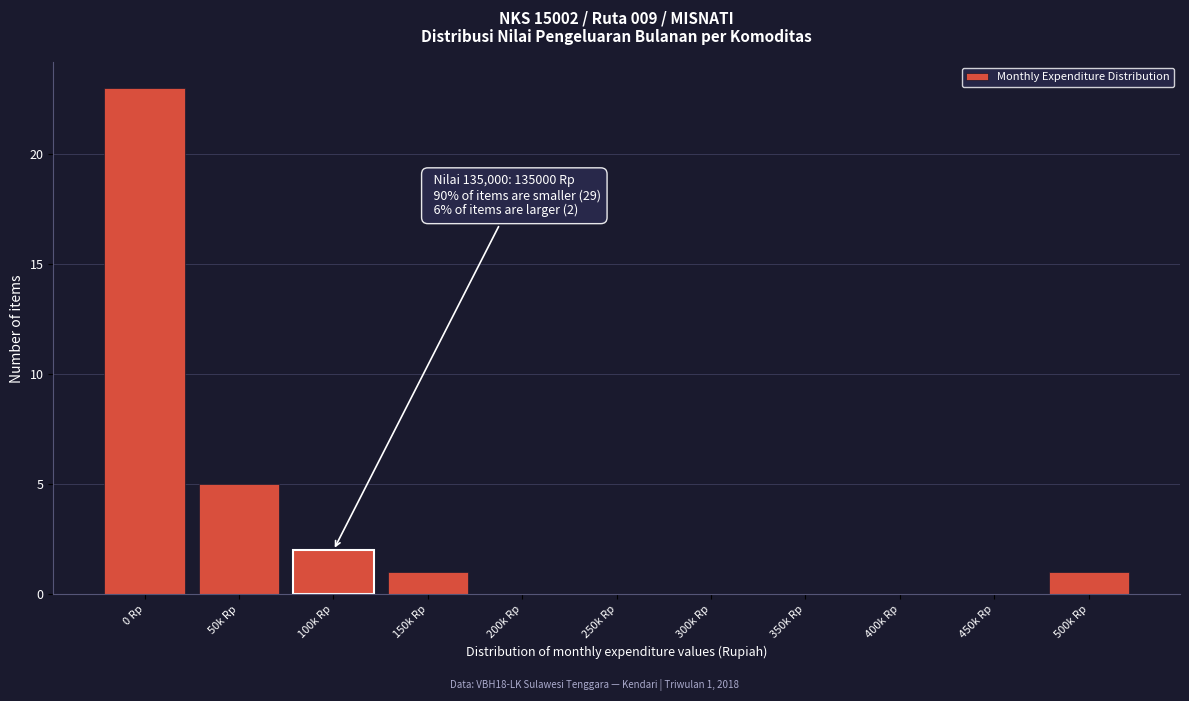

Reading left to right, extract all data points from this chart.

0 Rp=23	50k Rp=5	100k Rp=2	150k Rp=1	200k Rp=0	250k Rp=0	300k Rp=0	350k Rp=0	400k Rp=0	450k Rp=0	500k Rp=1